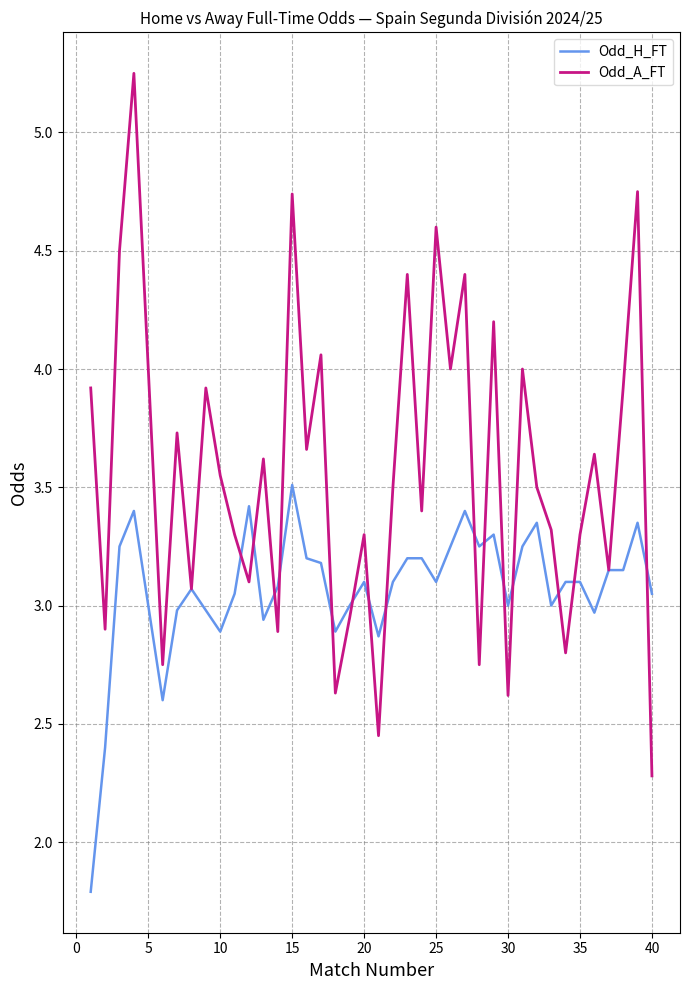

Which series has the widest spread of values?

Odd_A_FT